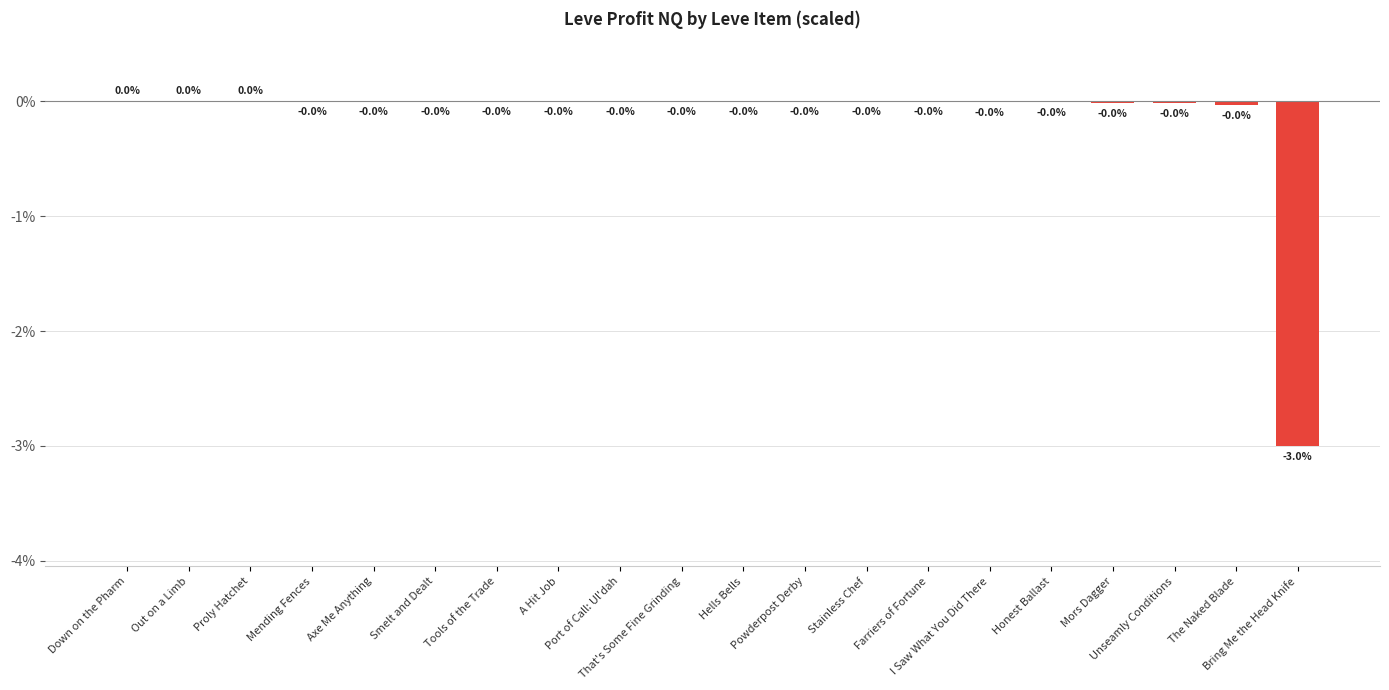

Rank the categories by value from lowest to highest.

Bring Me the Head Knife, The Naked Blade, Unseamly Conditions, Mors Dagger, Honest Ballast, I Saw What You Did There, Farriers of Fortune, Stainless Chef, Powderpost Derby, Hells Bells, That's Some Fine Grinding, Port of Call: Ul'dah, A Hit Job, Tools of the Trade, Smelt and Dealt, Axe Me Anything, Mending Fences, Out on a Limb, Proly Hatchet, Down on the Pharm